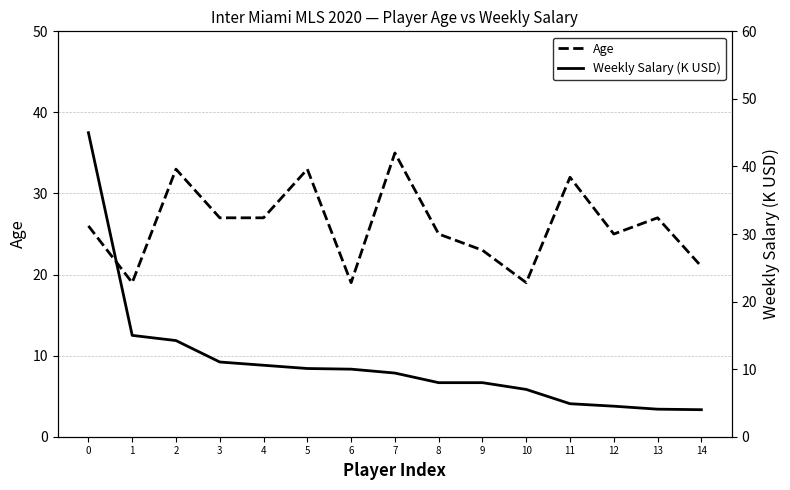

What is the total value across all series at 7?

44.4